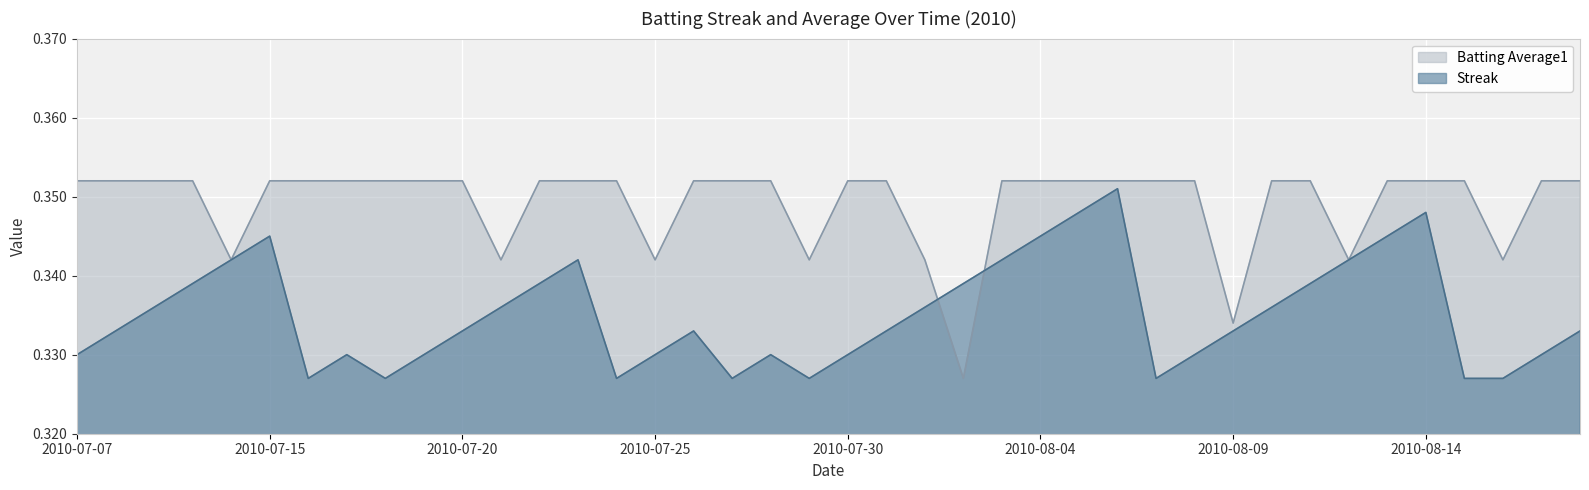

Which series has the largest total across all categories?

Batting Average1